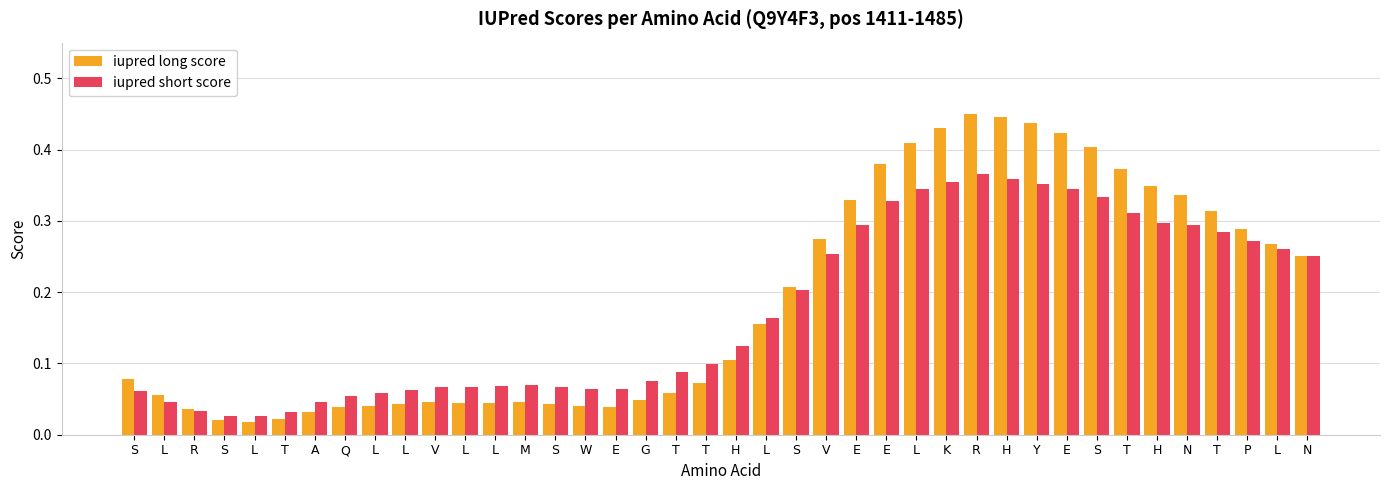

At which category is the sum across all series the highest?

R